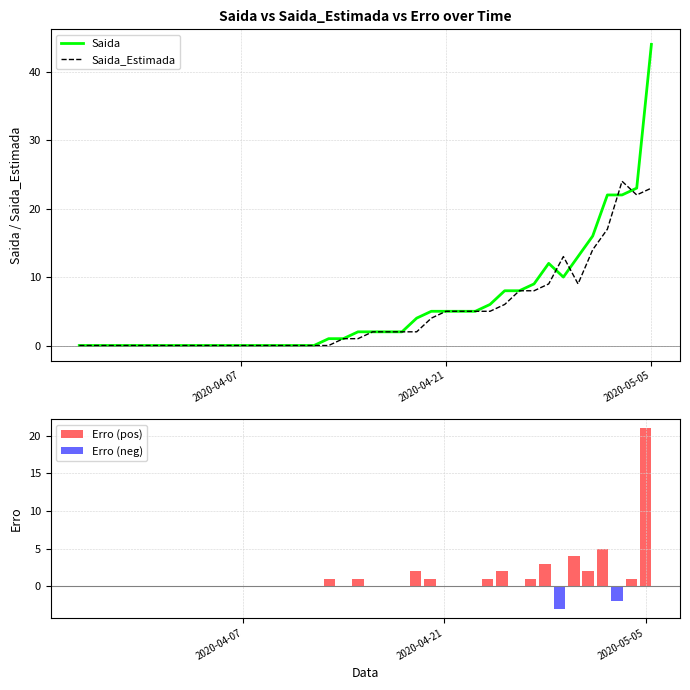

How many positive values does the Saida_Estimada series have?

22